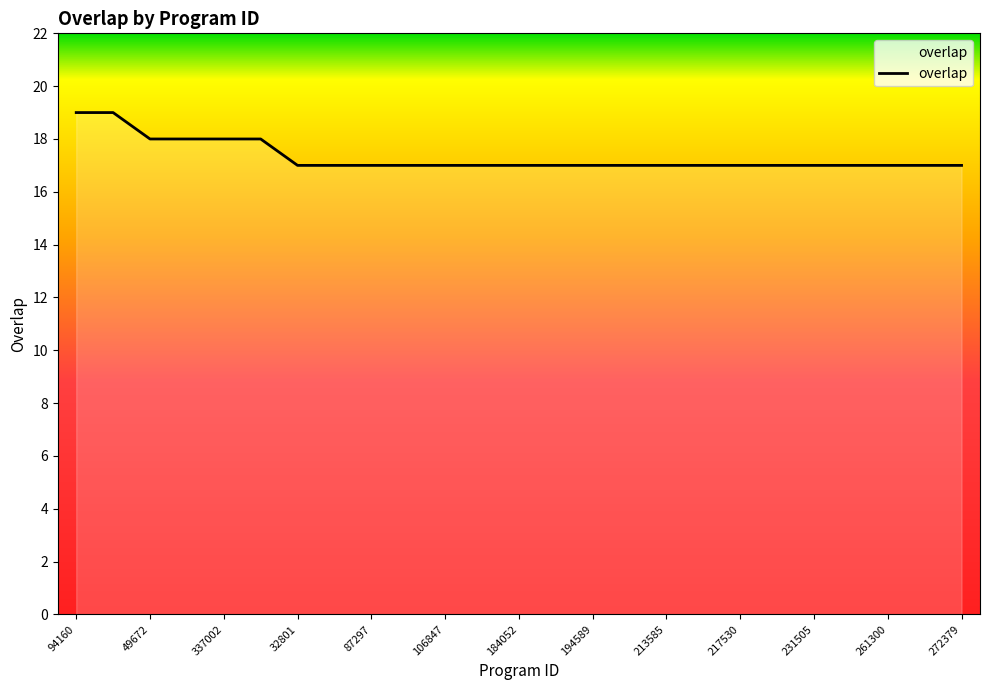

What is the minimum value shown in the chart?

17